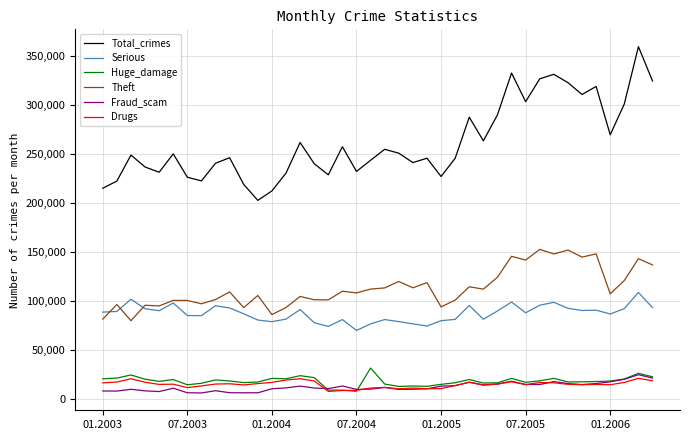

What are all the series names shown in the legend?

Total_crimes, Serious, Huge_damage, Theft, Fraud_scam, Drugs